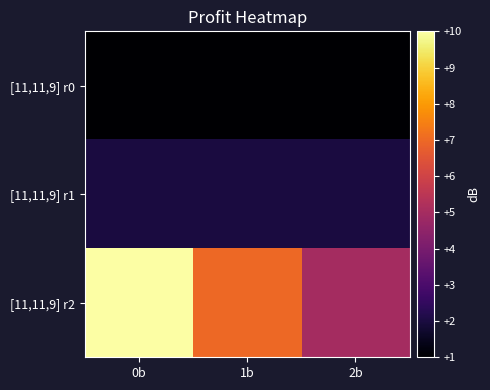

Which has a higher value, 1b or 0b?

1b